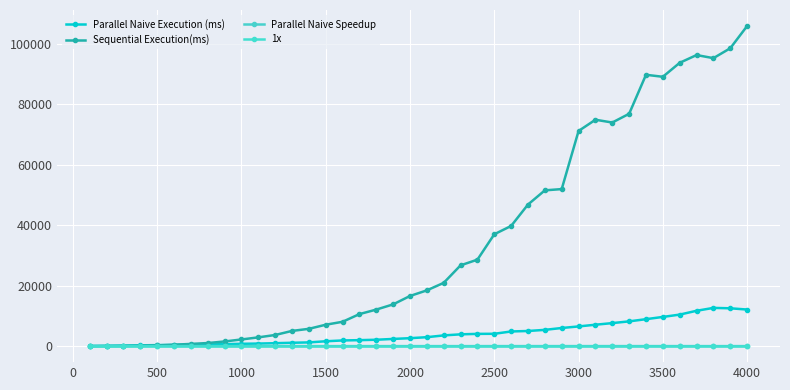

How many data points in Parallel Naive Speedup are above 6?

20